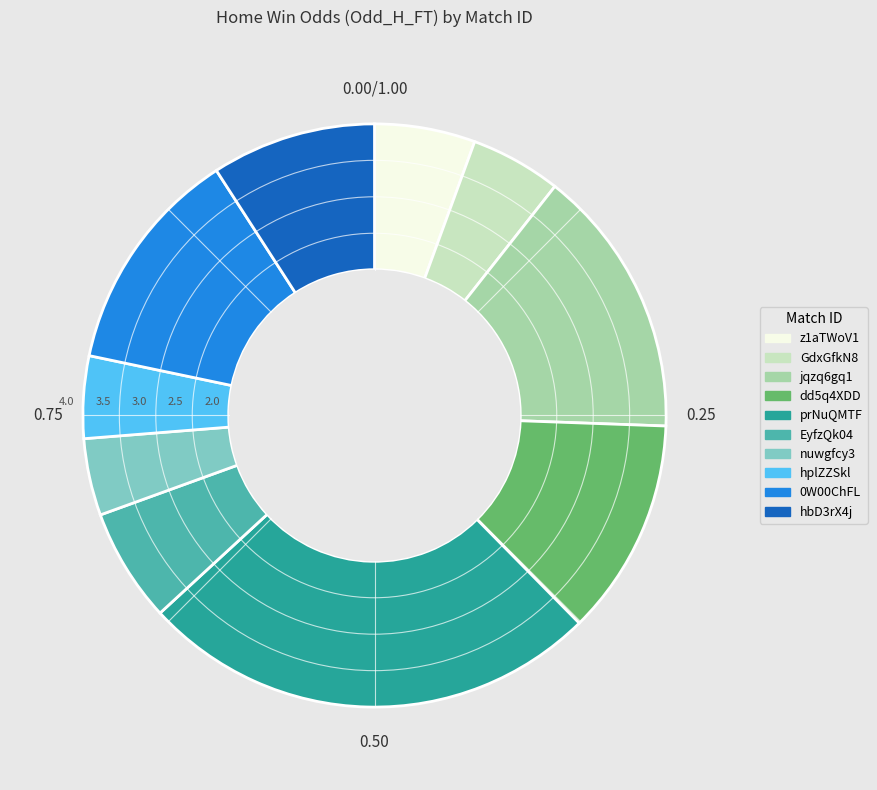

Which has a higher value, hplZZSkl or EyfzQk04?

EyfzQk04